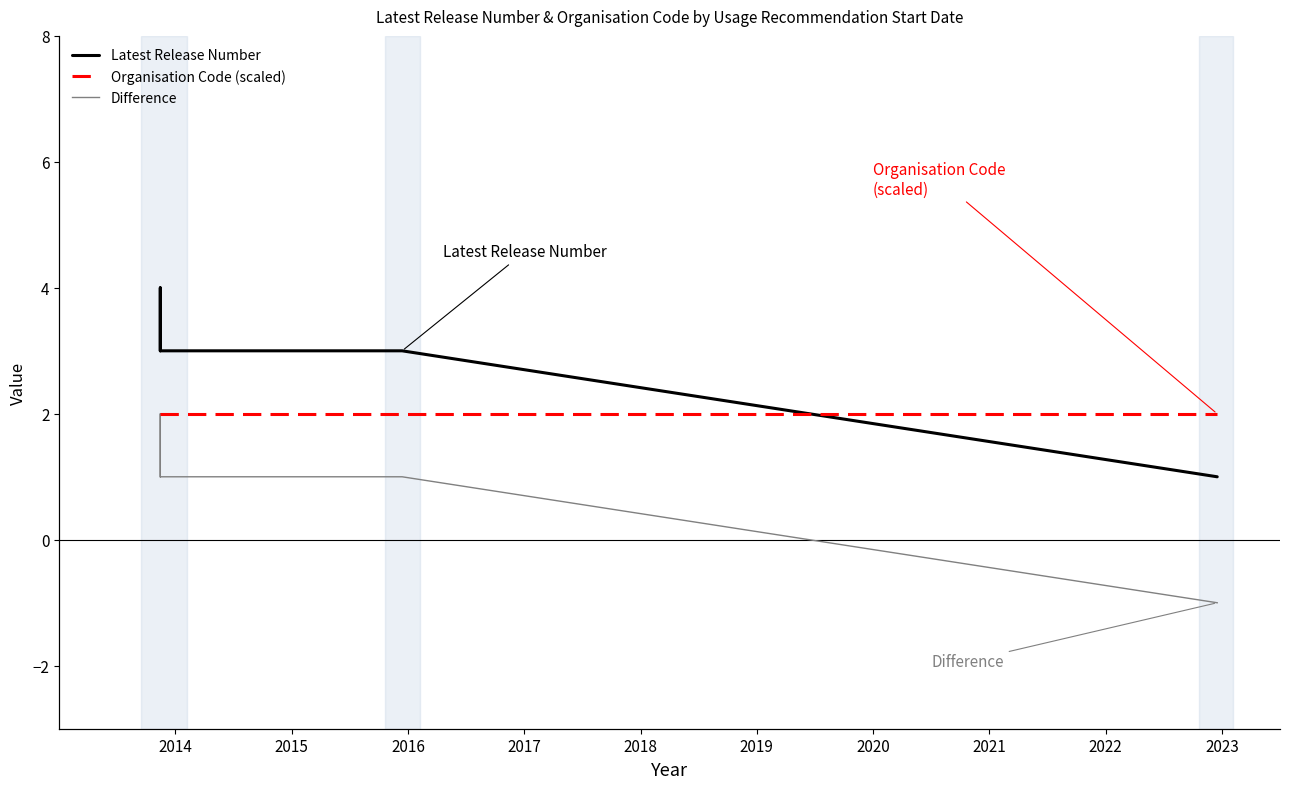

At which label does Organisation Code (scaled) reach its peak?

2014